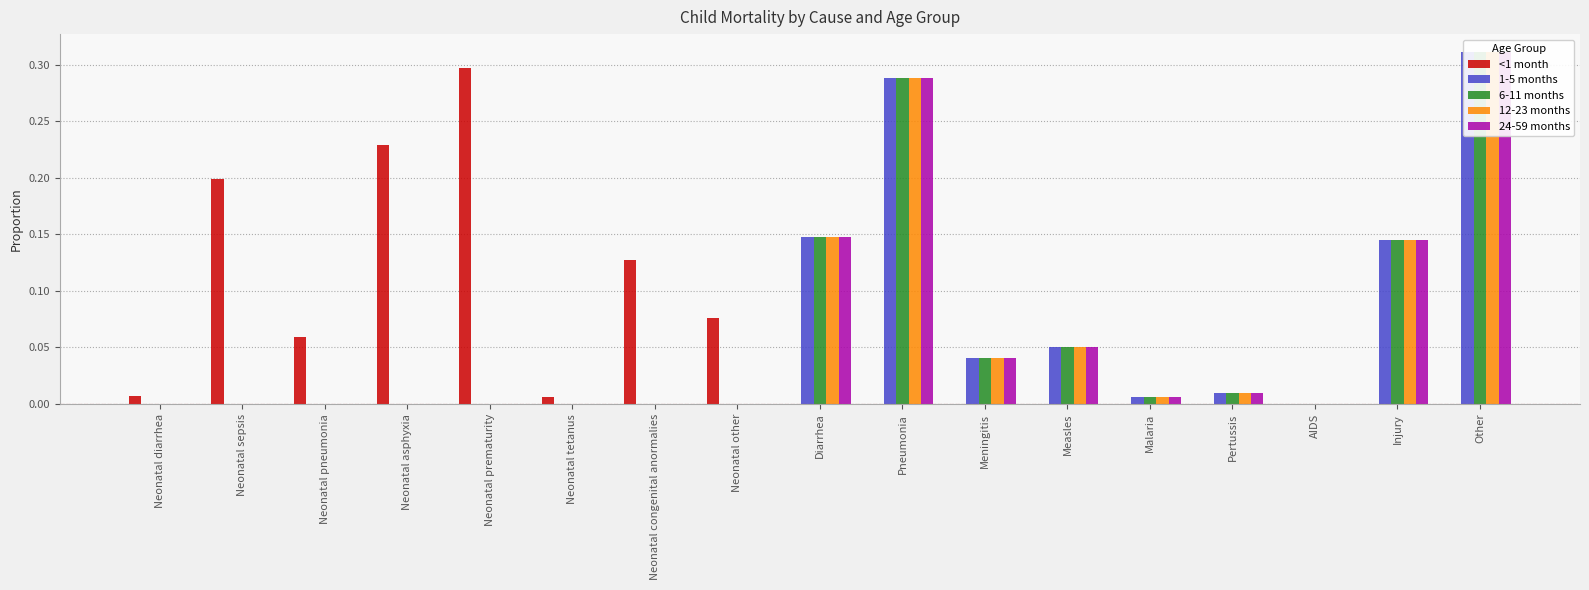

What is the label of the 6th bar from the left?

Neonatal tetanus